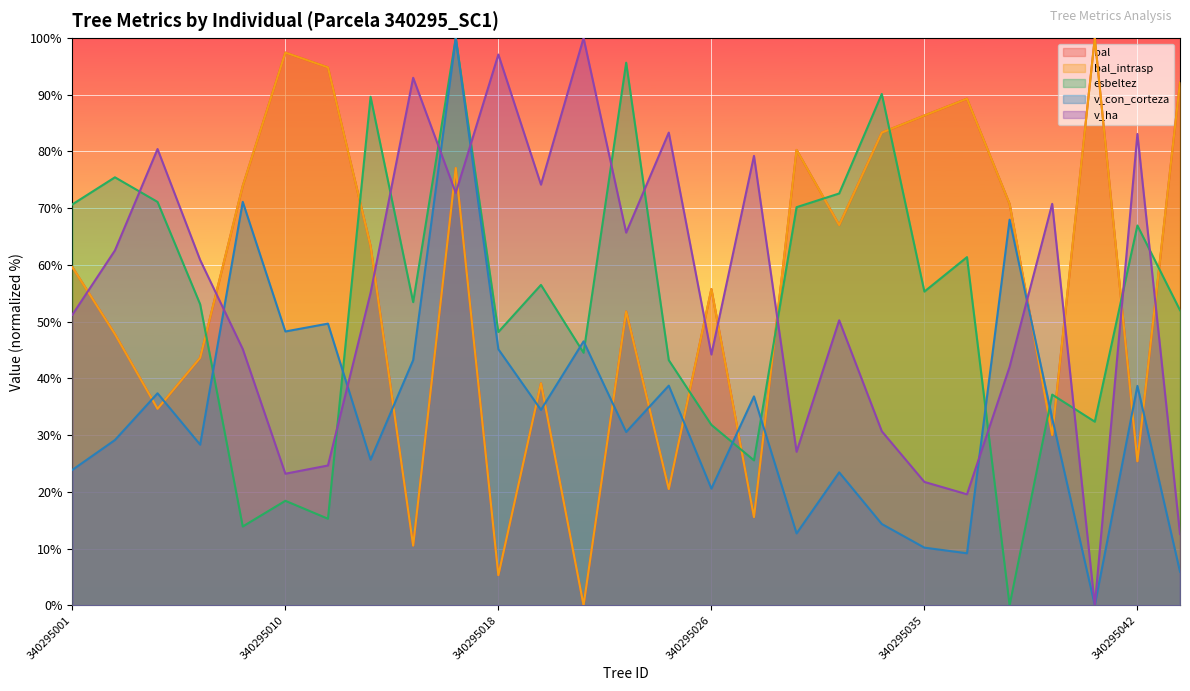

True or false: bal_intrasp has more than 2 interior local peaks.

True